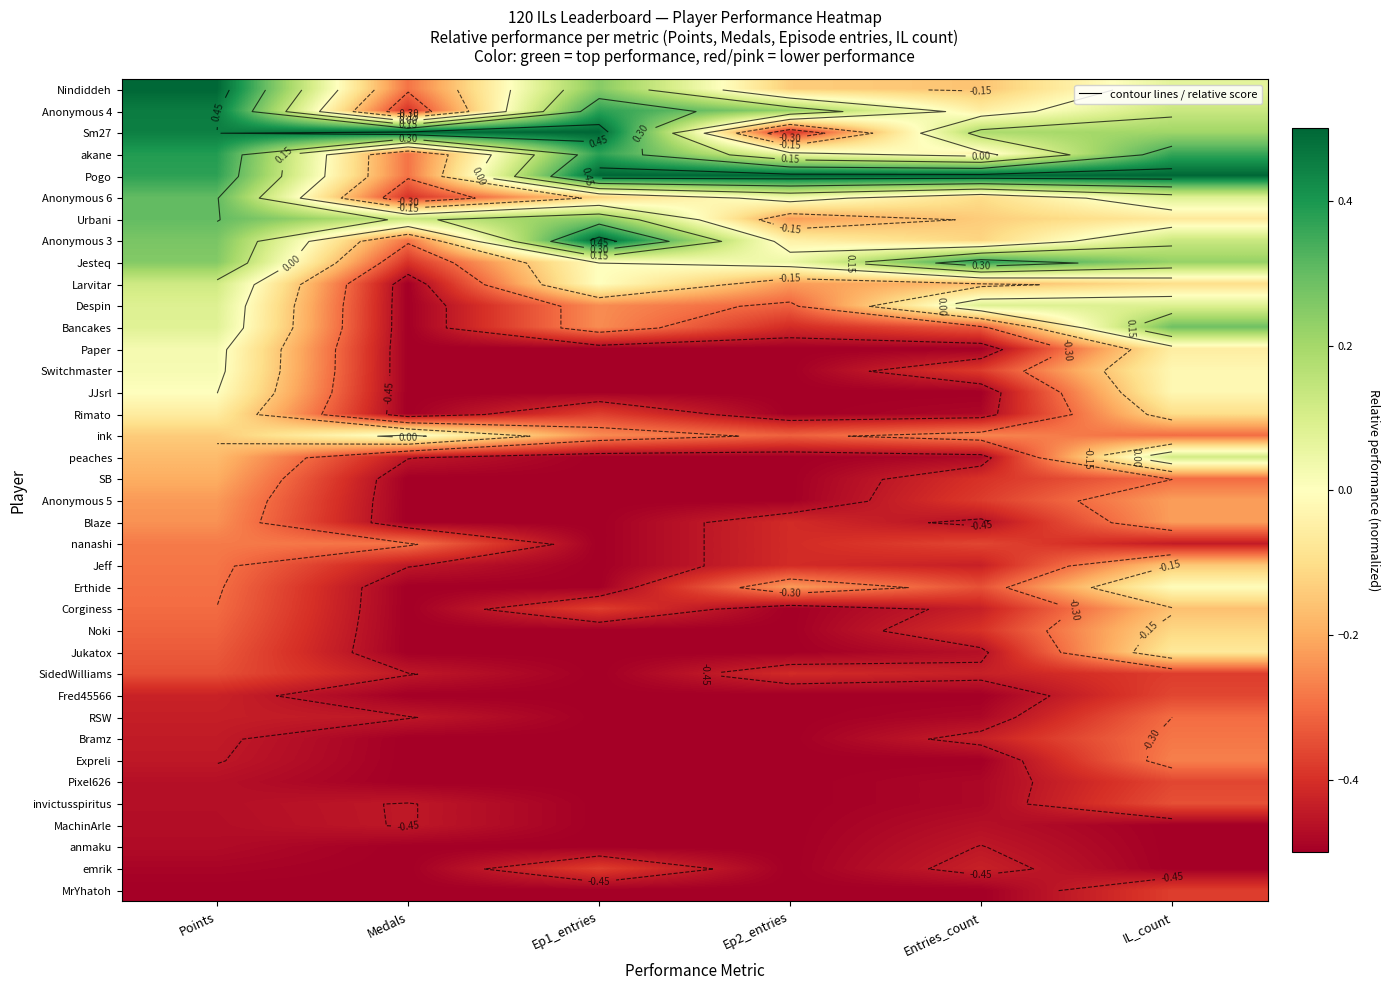

How many values in JJsrl are below zero?

5